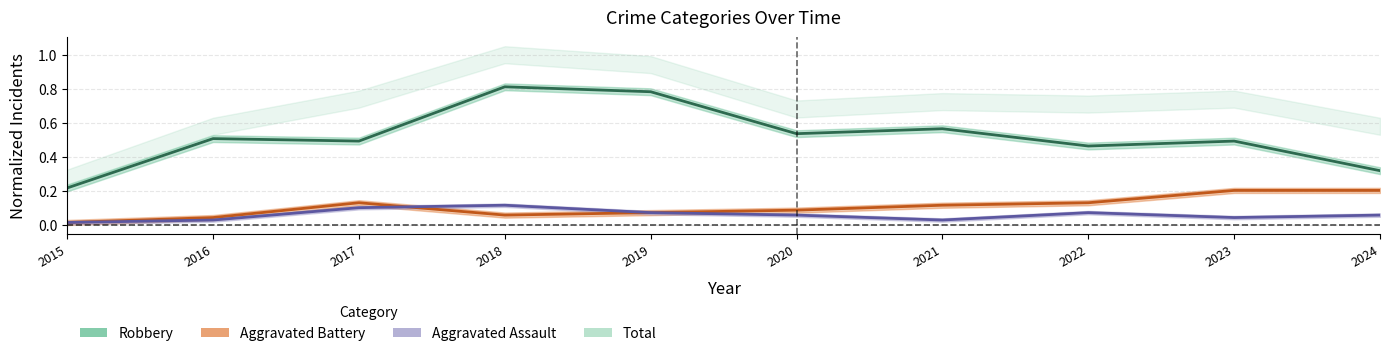

What is the value of the Aggravated Battery point at the 5th from the left?

0.1